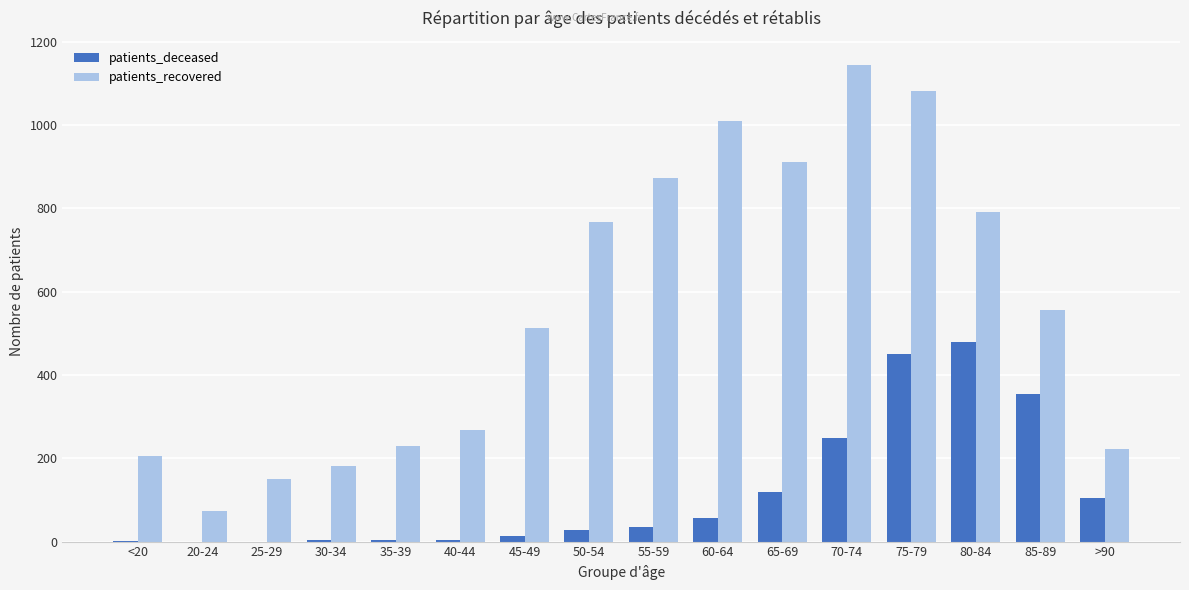

At which category is the sum across all series the highest?

75-79